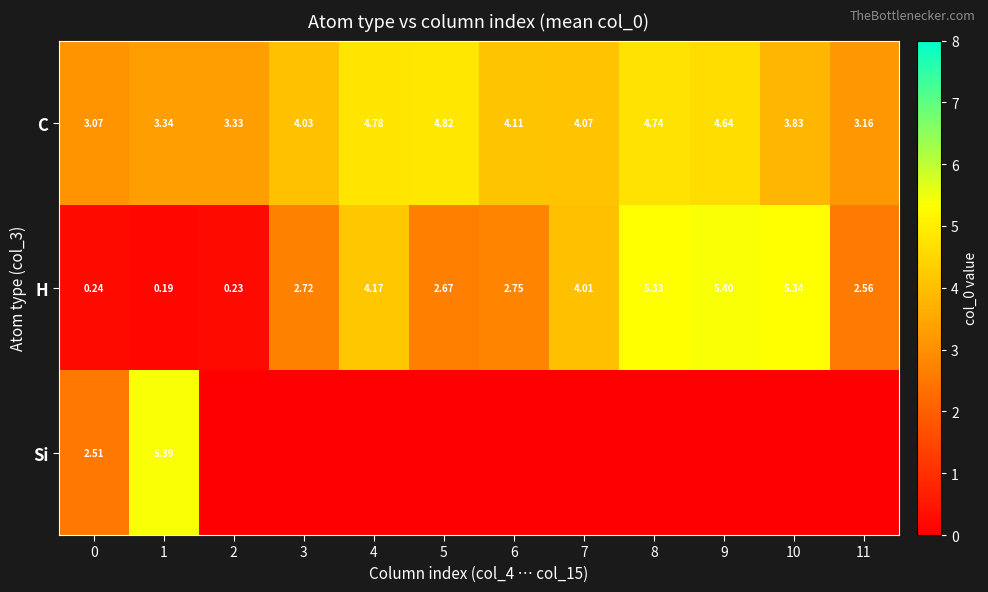

How many series are shown in this chart?

3